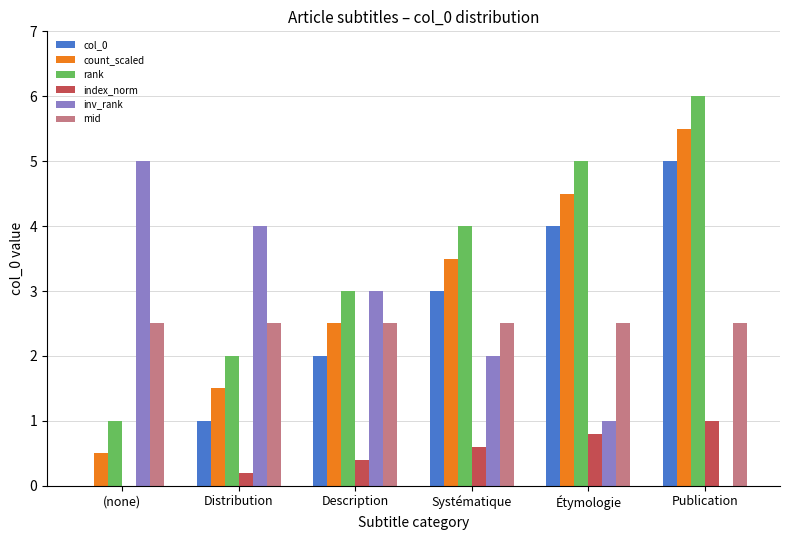

Reading left to right, list all the values displayed in this chart.

col_0: (none)=0.0	Distribution=1.0	Description=2.0	Systématique=3.0	Étymologie=4.0	Publication=5.0
count_scaled: (none)=0.5	Distribution=1.5	Description=2.5	Systématique=3.5	Étymologie=4.5	Publication=5.5
rank: (none)=1.0	Distribution=2.0	Description=3.0	Systématique=4.0	Étymologie=5.0	Publication=6.0
index_norm: (none)=0.0	Distribution=0.2	Description=0.4	Systématique=0.6	Étymologie=0.8	Publication=1.0
inv_rank: (none)=5.0	Distribution=4.0	Description=3.0	Systématique=2.0	Étymologie=1.0	Publication=0.0
mid: (none)=2.5	Distribution=2.5	Description=2.5	Systématique=2.5	Étymologie=2.5	Publication=2.5